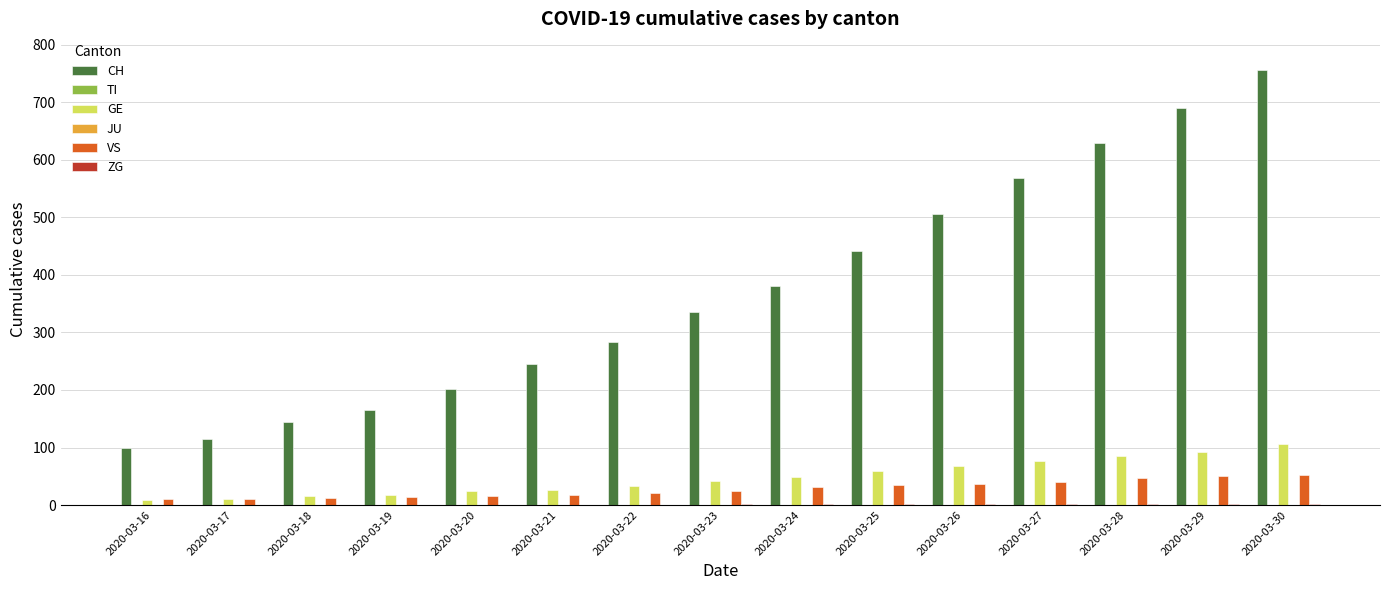

Rank the categories by JU value from highest to lowest.

2020-03-16, 2020-03-17, 2020-03-18, 2020-03-19, 2020-03-20, 2020-03-21, 2020-03-22, 2020-03-23, 2020-03-24, 2020-03-25, 2020-03-26, 2020-03-27, 2020-03-28, 2020-03-29, 2020-03-30